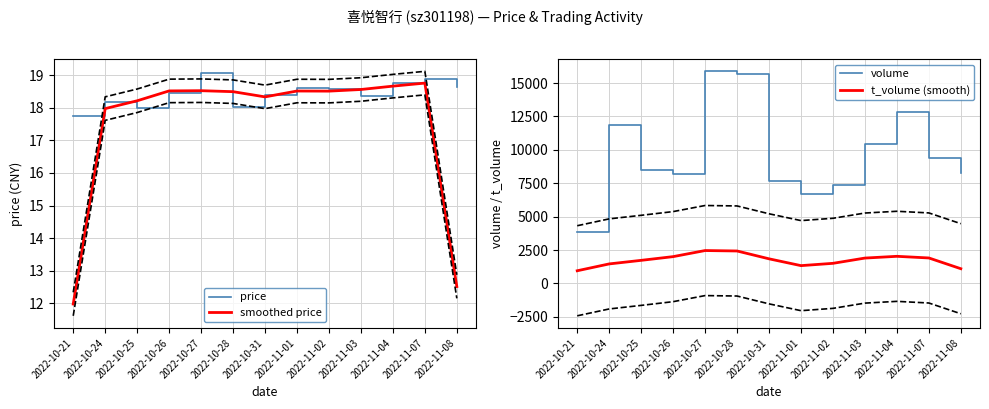

List the labels in order of smoothed price value, largest first.

2022-11-07, 2022-11-04, 2022-11-03, 2022-10-27, 2022-10-26, 2022-11-01, 2022-11-02, 2022-10-28, 2022-10-31, 2022-10-25, 2022-10-24, 2022-11-08, 2022-10-21